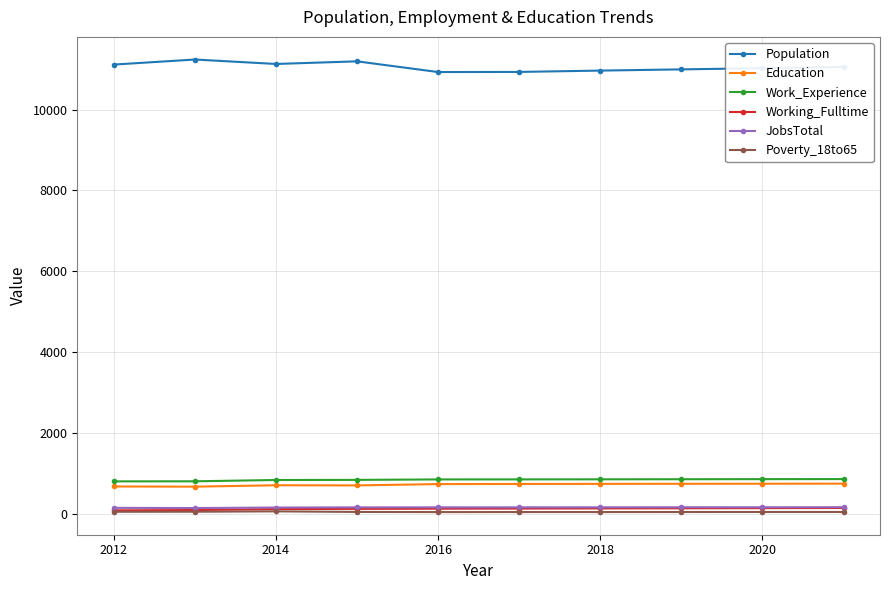

Which series has the largest total across all categories?

Population